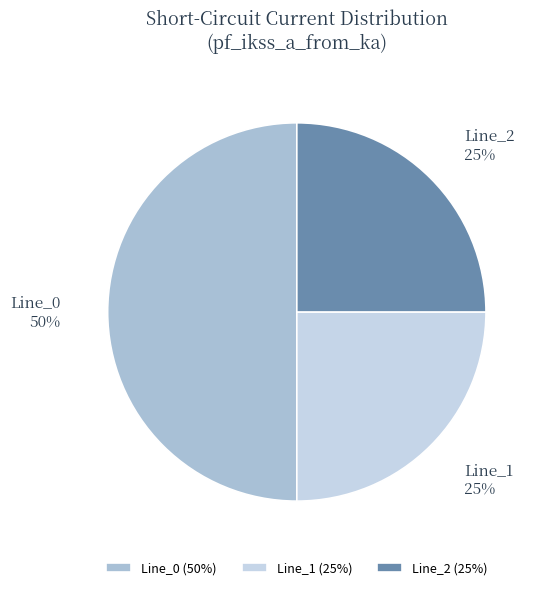

To the nearest percent, what is the combined percentage of Line_0 and Line_1?

75%